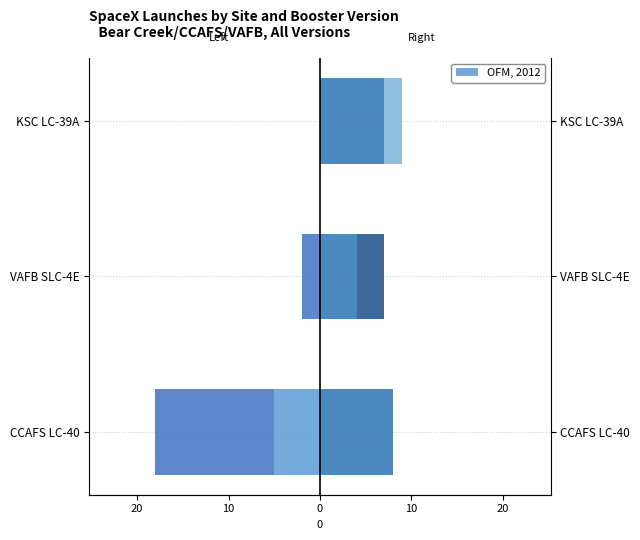

How many bars are there in total?

15